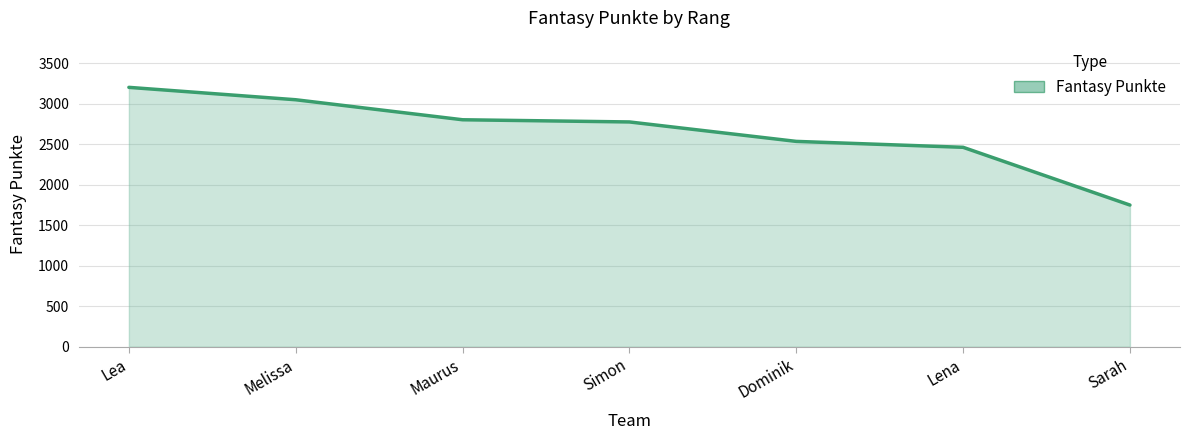

Does the chart display data point markers on the line(s)?

No